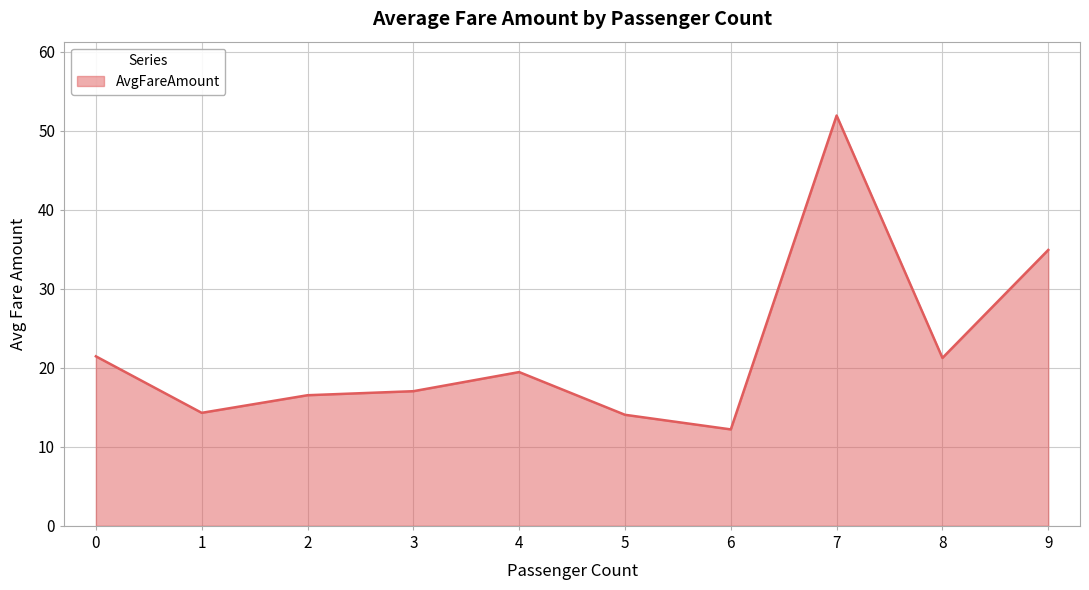

True or false: the data shows 19.5 at 4.

True